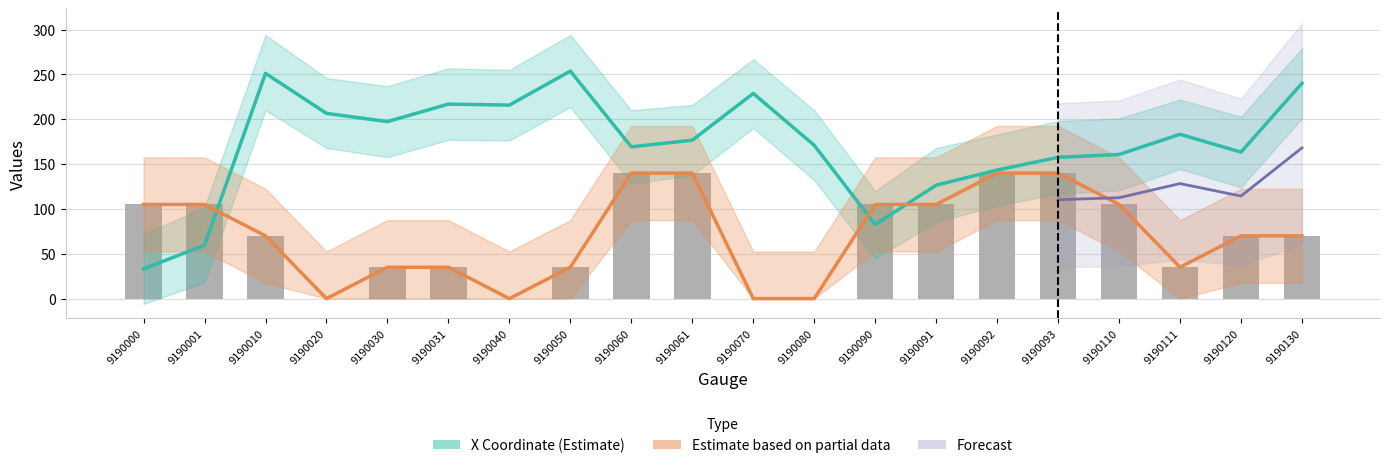

What is the sum of the Assignments values at 9190110 and 9190061?

245.0